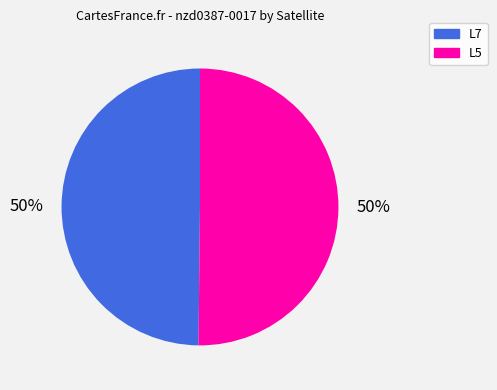

To the nearest percent, what percentage of the pie is L7?

50%